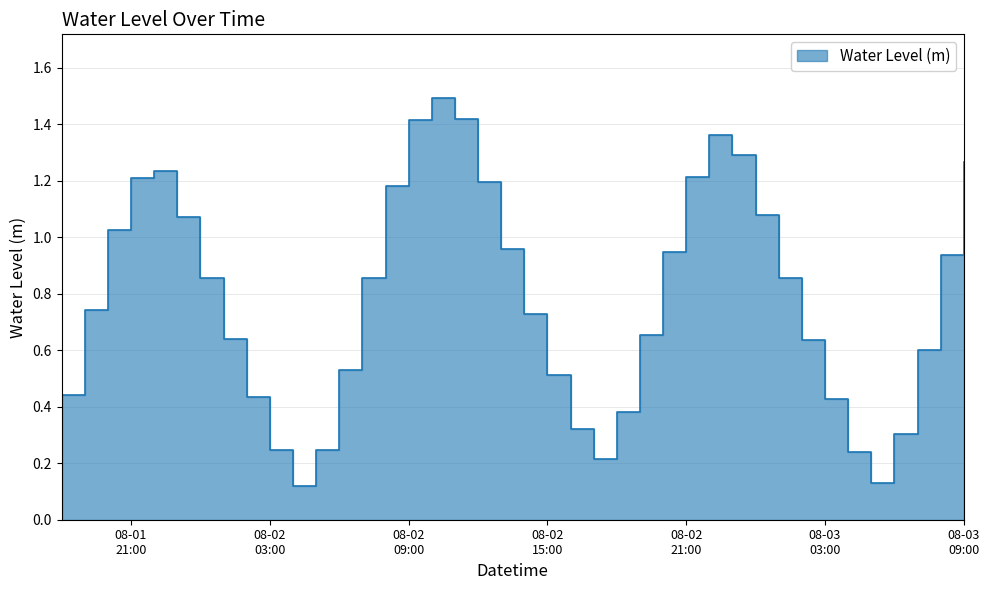

What is the greatest value displayed?

1.5